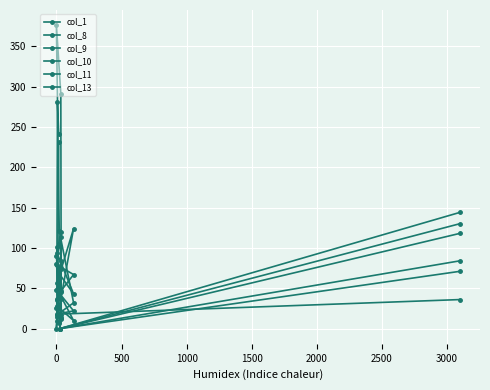

What is the difference between the second highest and minimum values in the col_9 series?

291